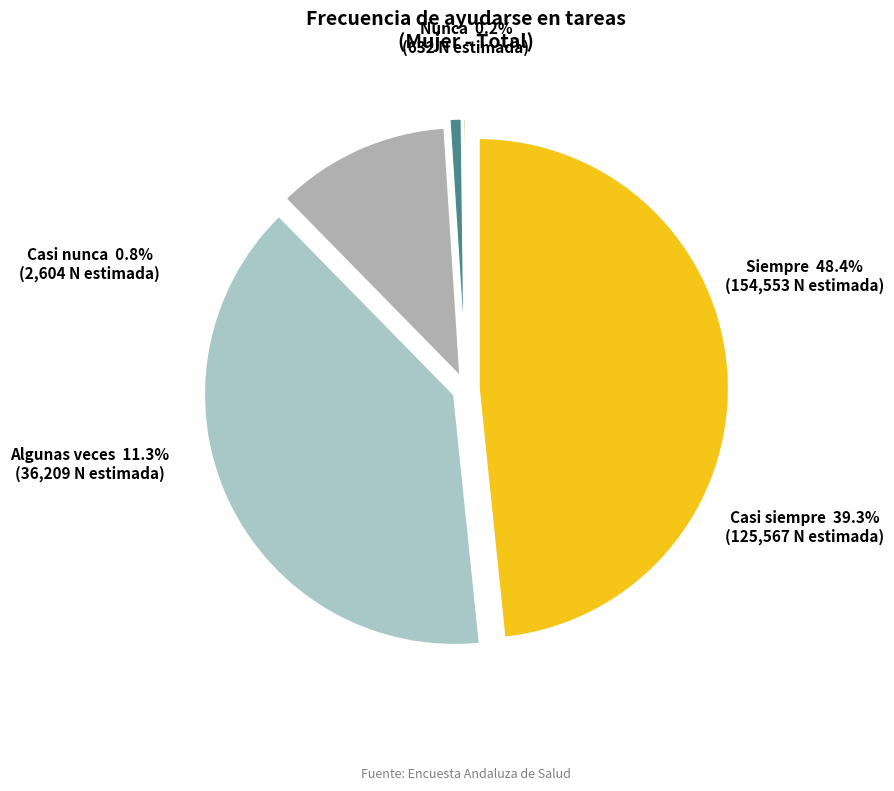

How many segments does this pie chart have?

5